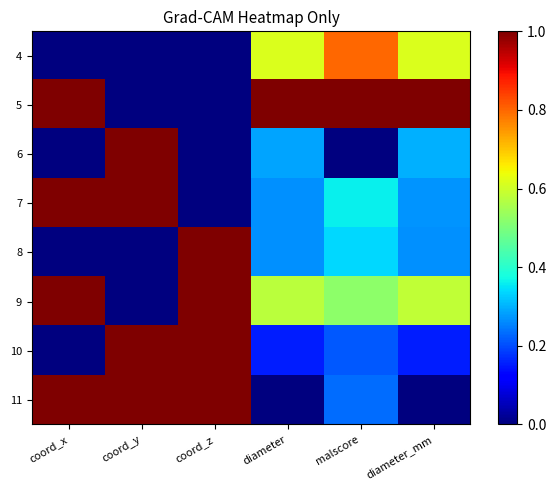

Which has a higher value, coord_x or coord_z?

coord_x